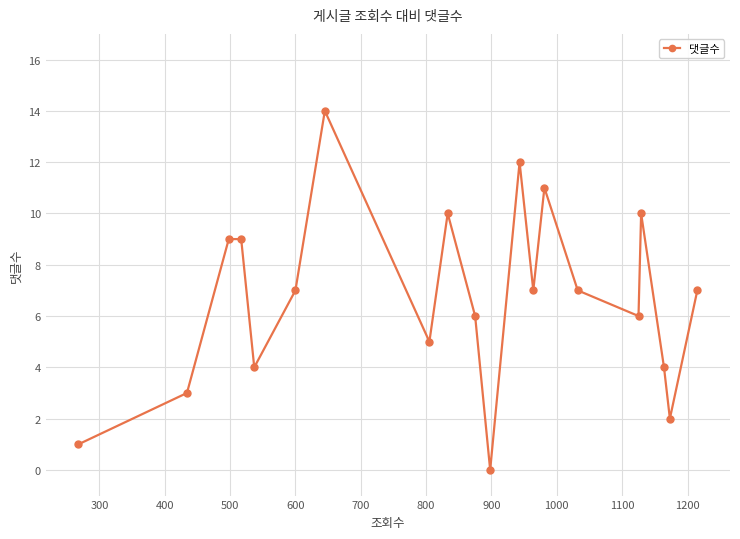

What is the average value?

7